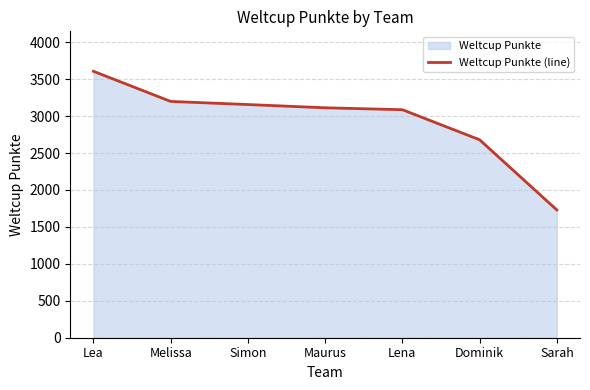

What is the approximate value at Dominik, to the nearest 50?

2700